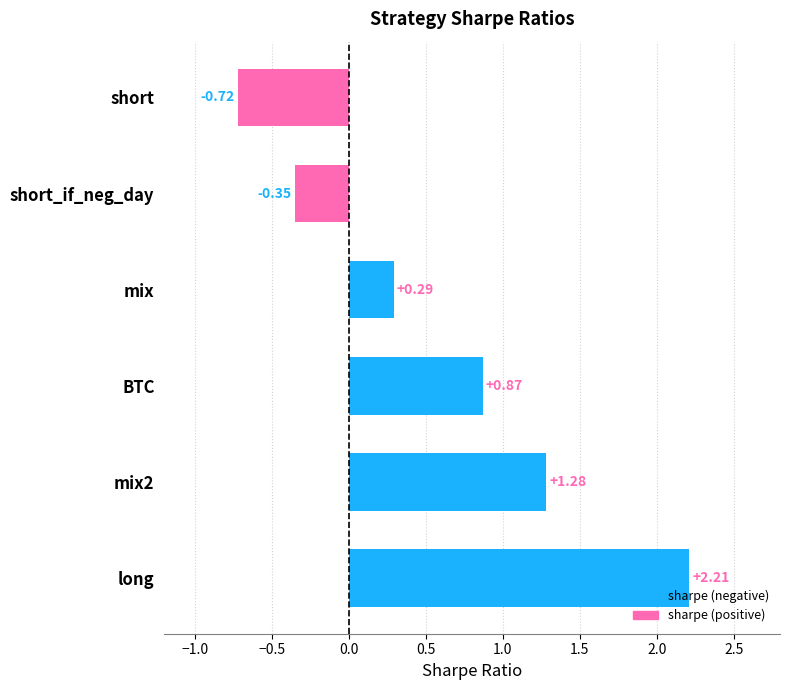

Where is the data nearest to the value 0?

mix